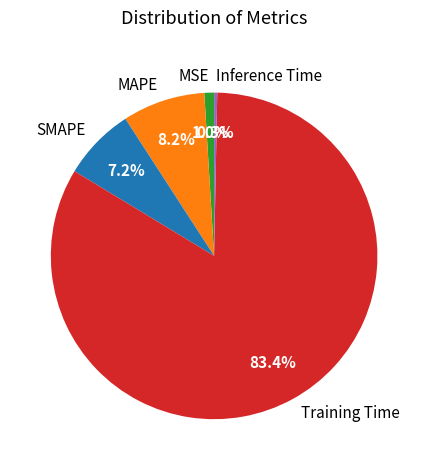

Count the number of slices in the pie.

5